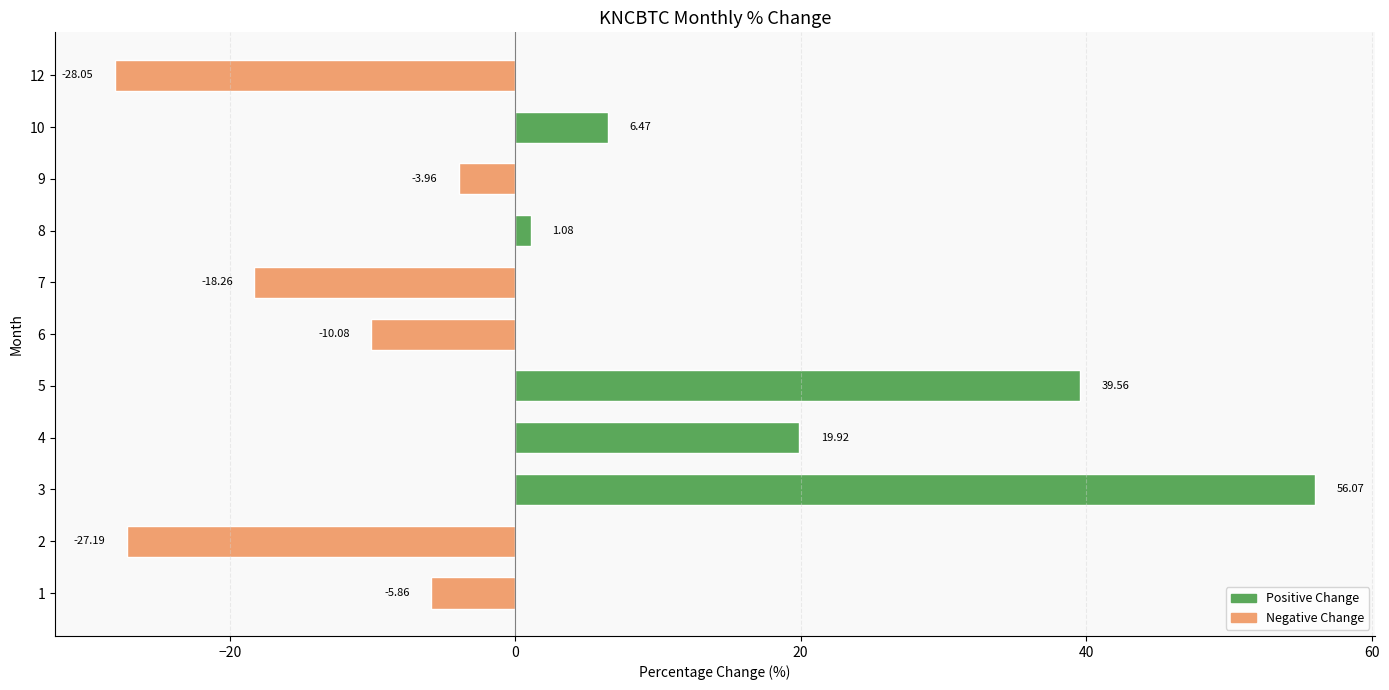

How many values are below -3?

6